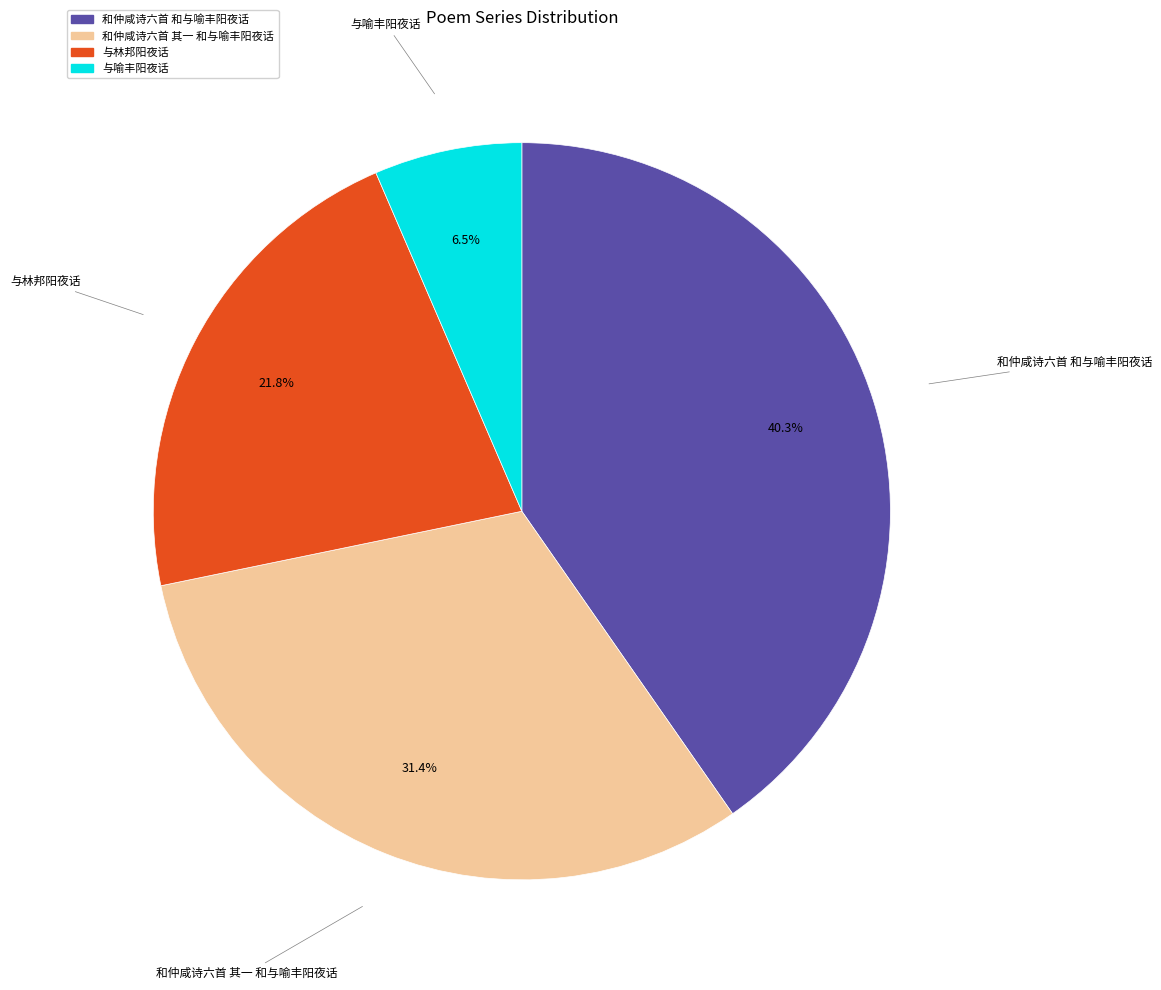

What is the largest slice in the pie chart?

和仲咸诗六首 和与喻丰阳夜话